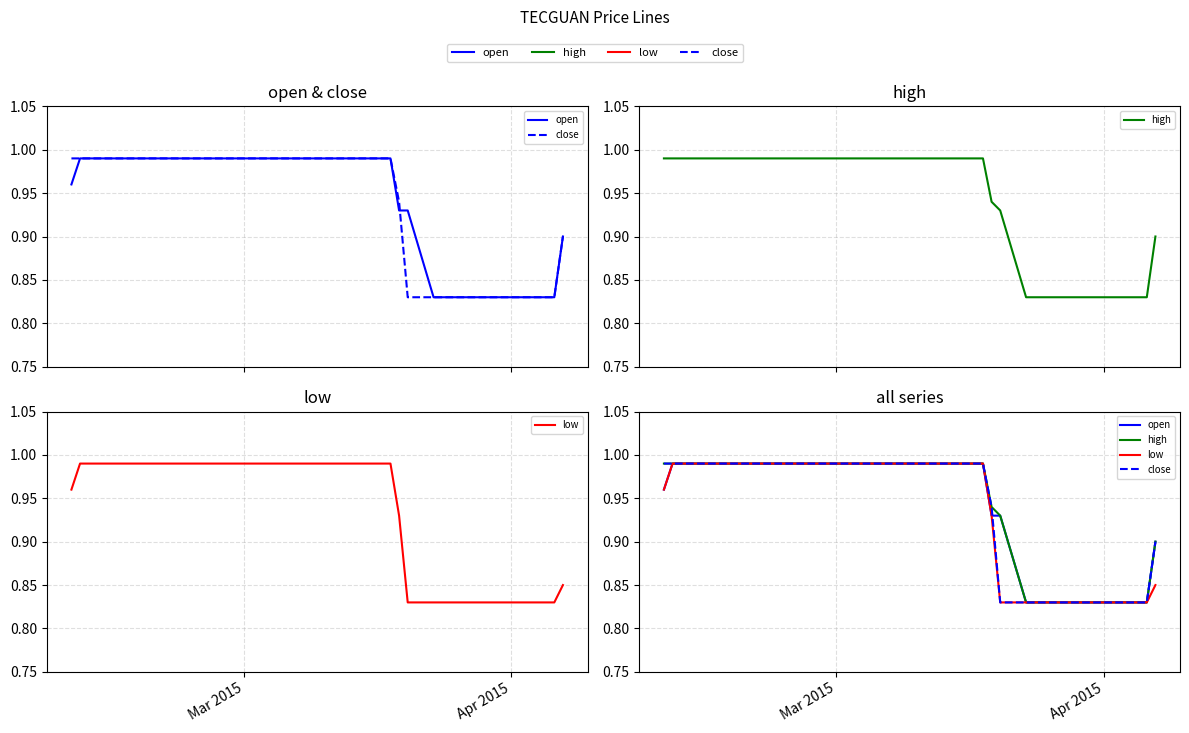

The value of high at 15 is 1.3. True or false?

False